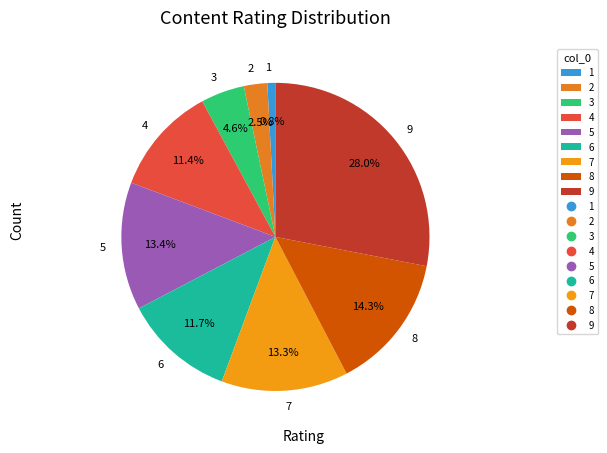

How much of the chart is everything except 8?

85.7%